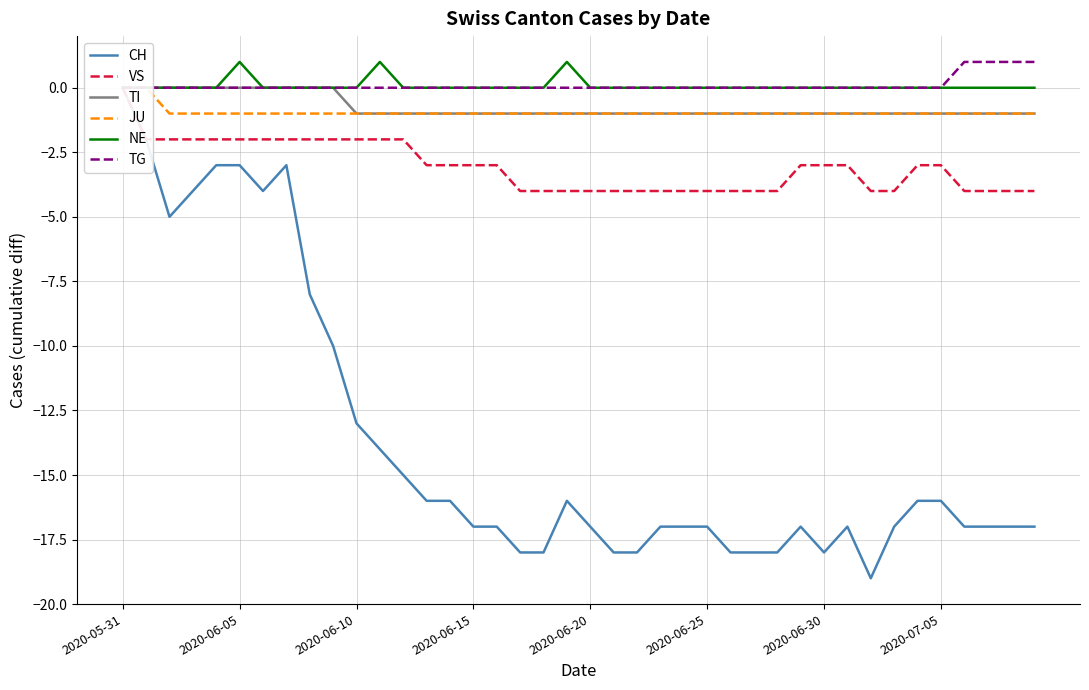

What are all the series names shown in the legend?

CH, VS, TI, JU, NE, TG